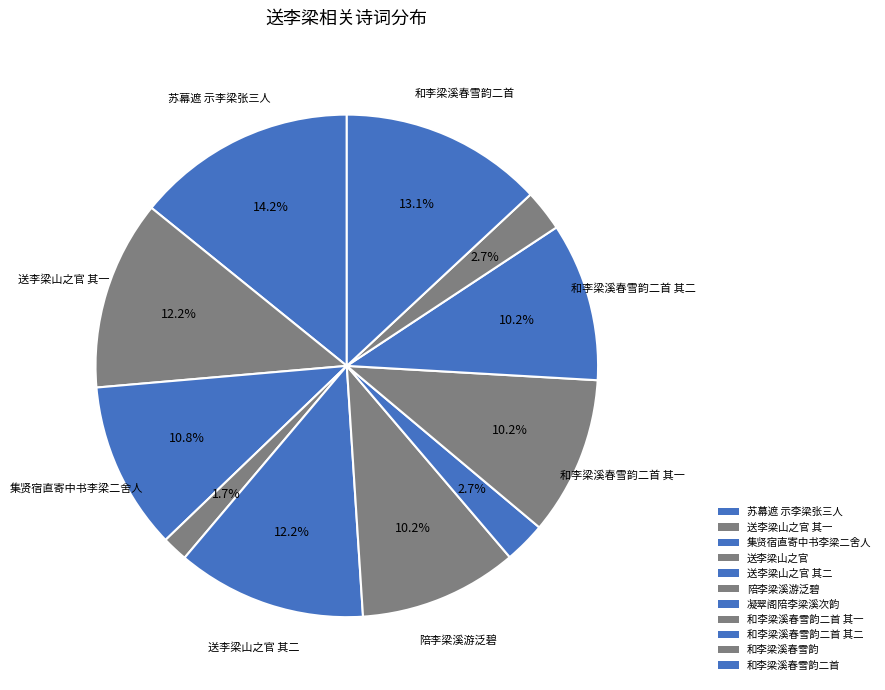

To the nearest percent, what is the difference between the 送李梁山之官 其二 and 送李梁山之官 slice percentages?

11%